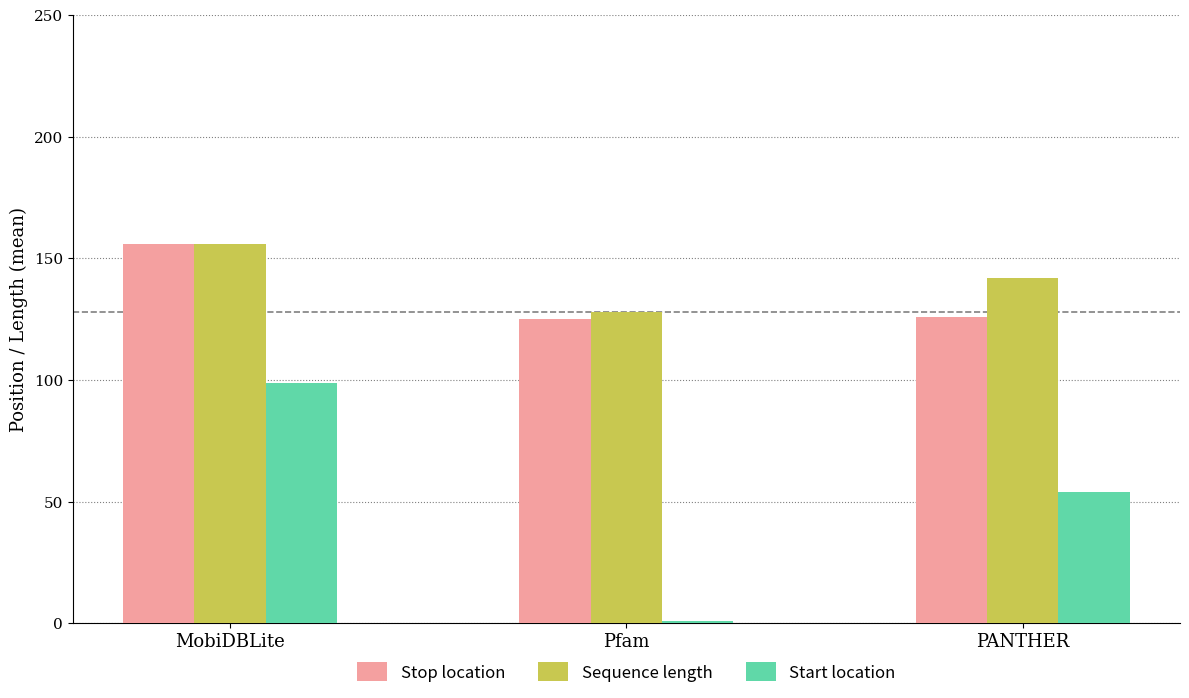

The value of Start location at Pfam is 1. True or false?

True